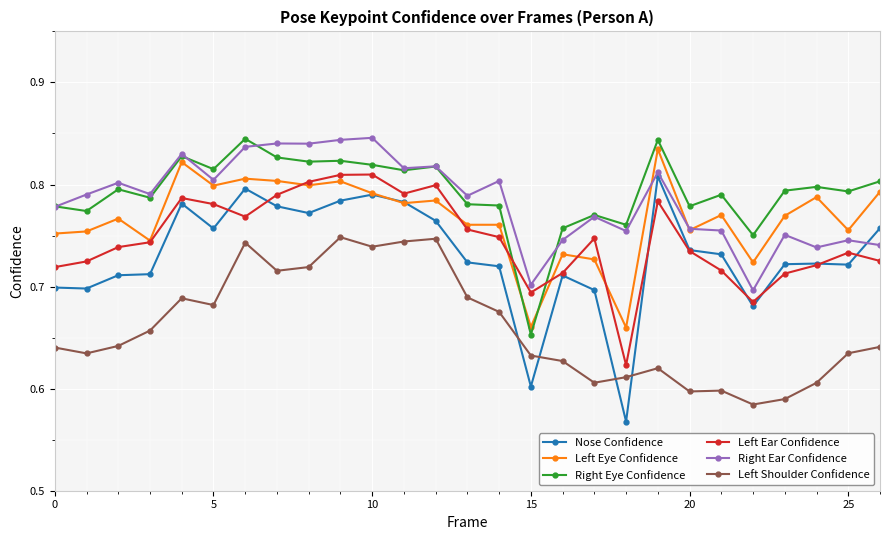

What are all the series names shown in the legend?

Nose Confidence, Left Eye Confidence, Right Eye Confidence, Left Ear Confidence, Right Ear Confidence, Left Shoulder Confidence